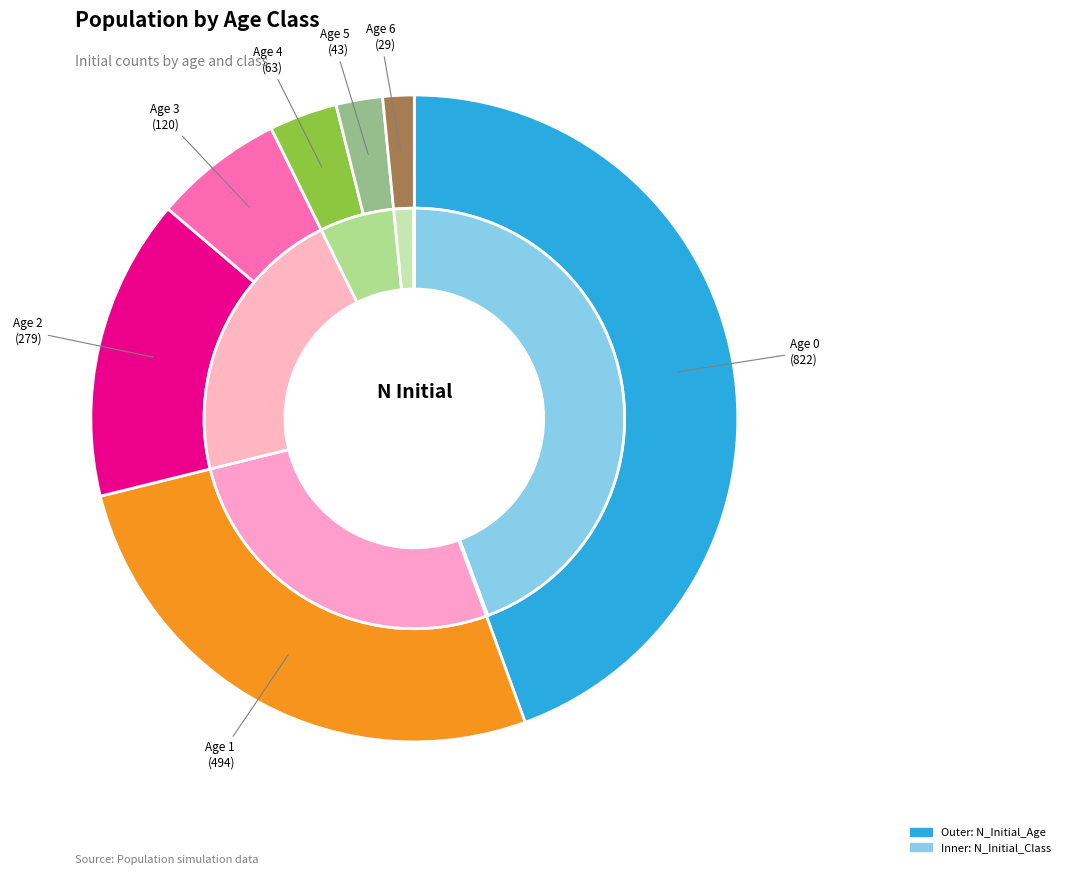

What percentage is NOT represented by Age 6?

98.4%